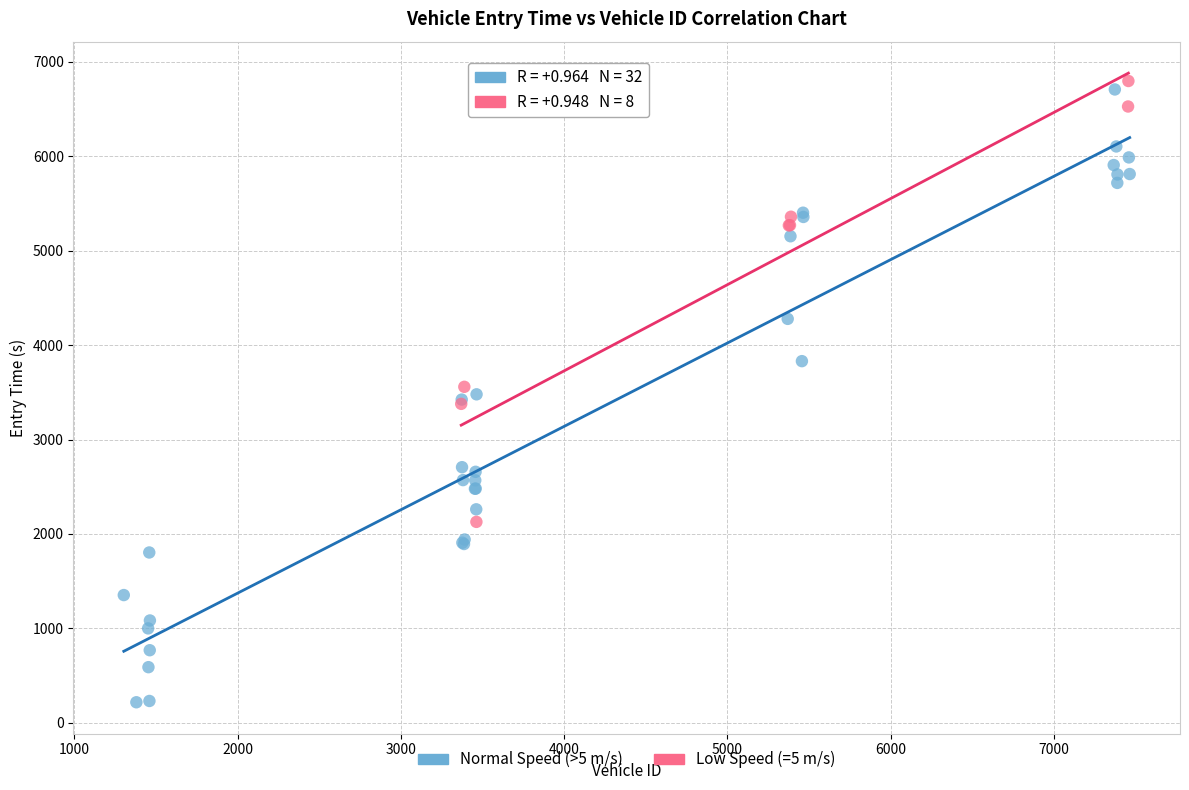

Which series contains the lowest Y value?

Normal Speed (>5 m/s)